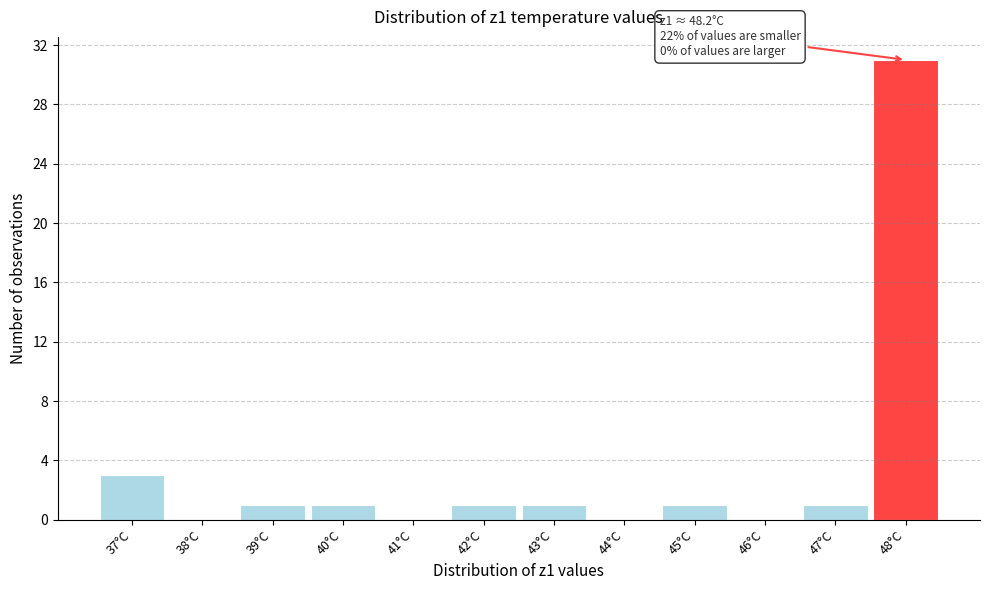

Reading left to right, what are all the values shown in this chart?

37°C=3	38°C=0	39°C=1	40°C=1	41°C=0	42°C=1	43°C=1	44°C=0	45°C=1	46°C=0	47°C=1	48°C=31